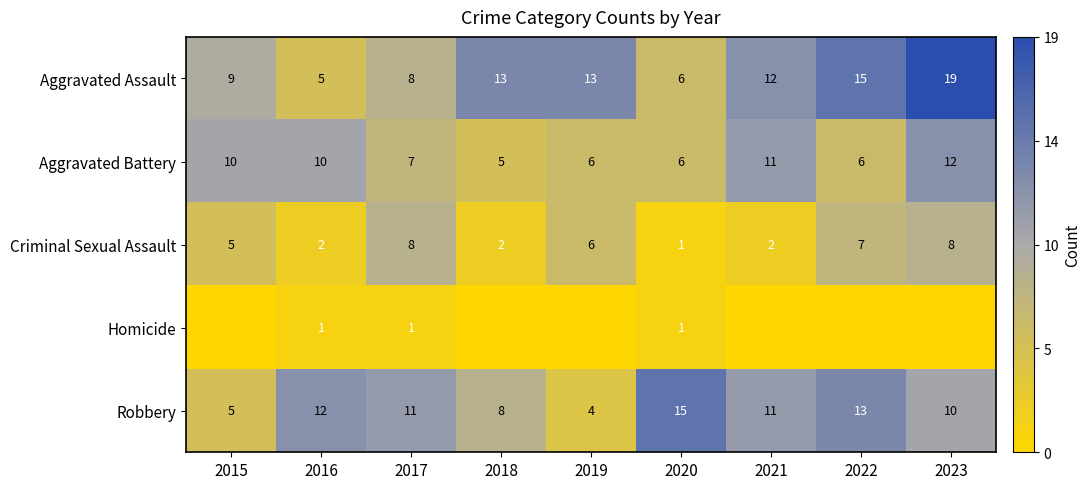

What is the difference between the highest and lowest values at 2017?

10